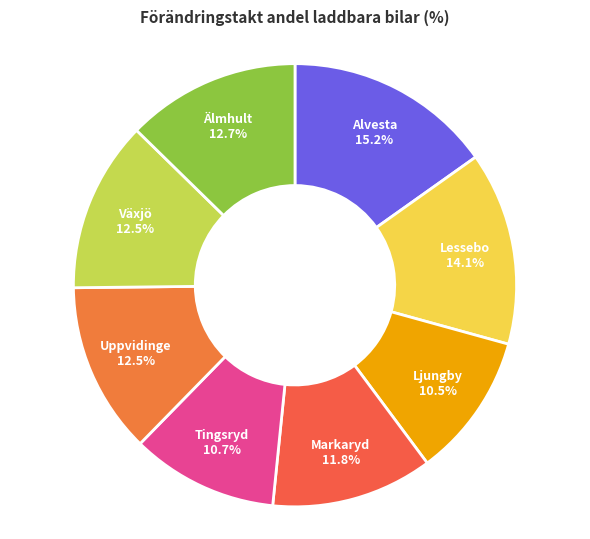

How many segments does this pie chart have?

8